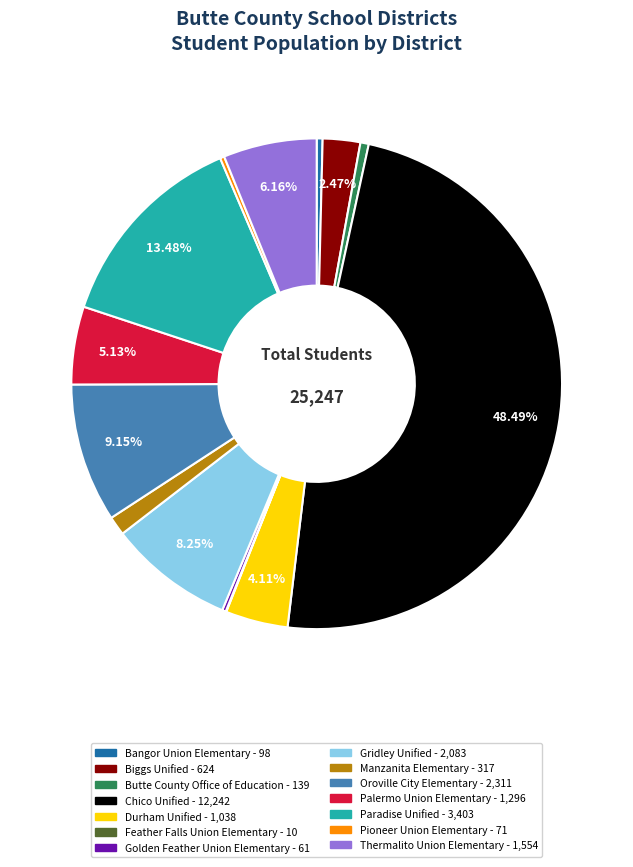

Is there any slice that represents more than half of the pie?

No